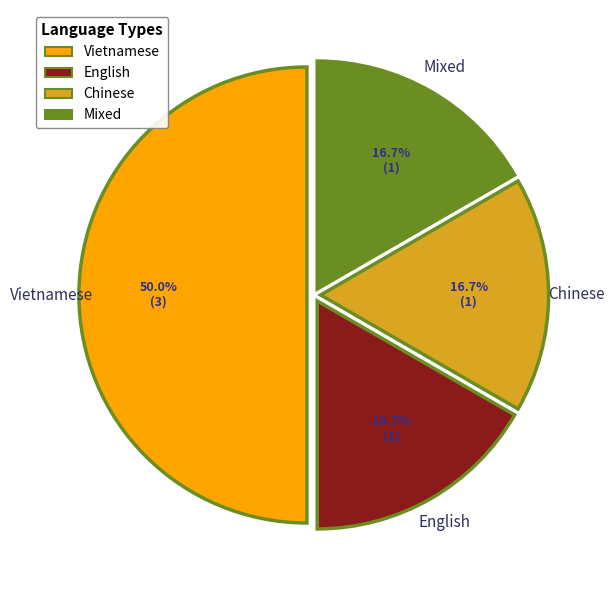

Does English represent more than half of the total?

No